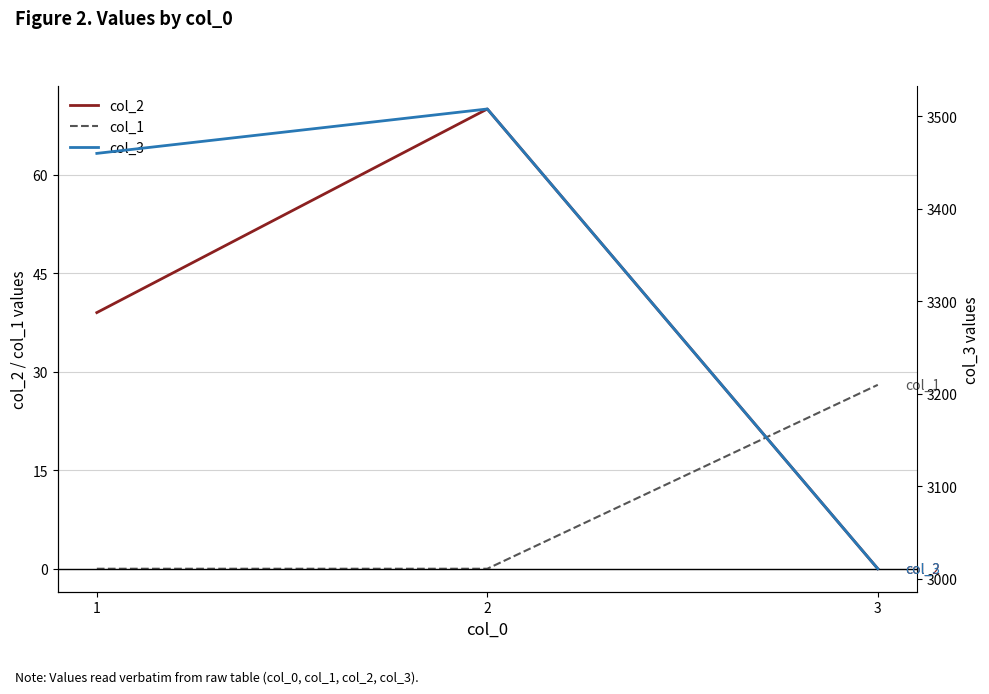

Reading right to left, what are all the values shown in this chart?

col_2: 0	70	39
col_1: 28	0	0
col_3: 3011	3508	3460